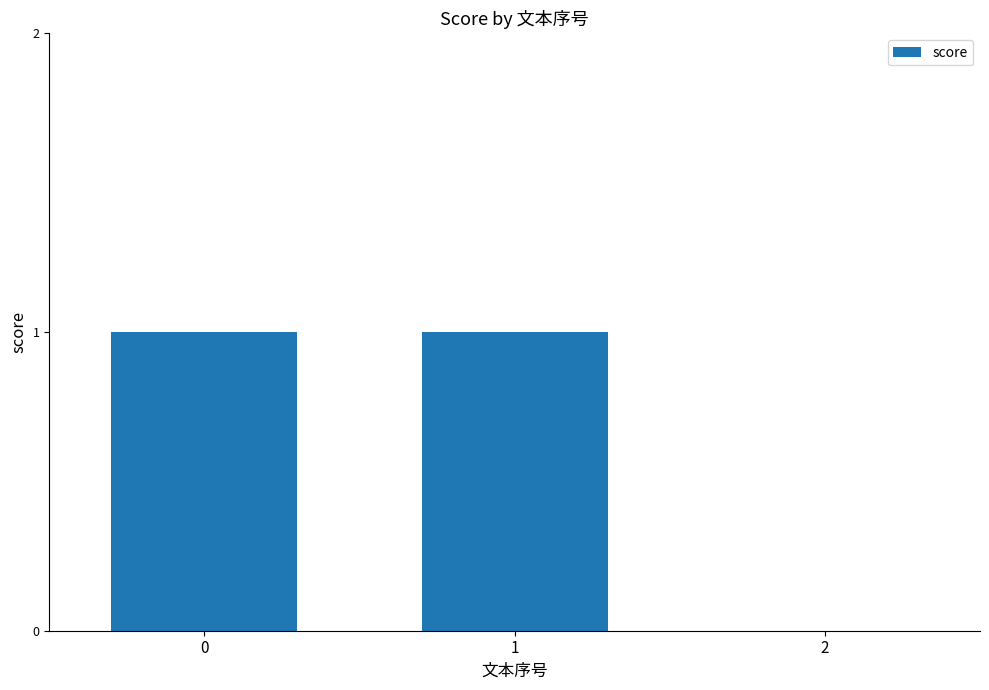

Is it true that the value at 0 is 1?

True